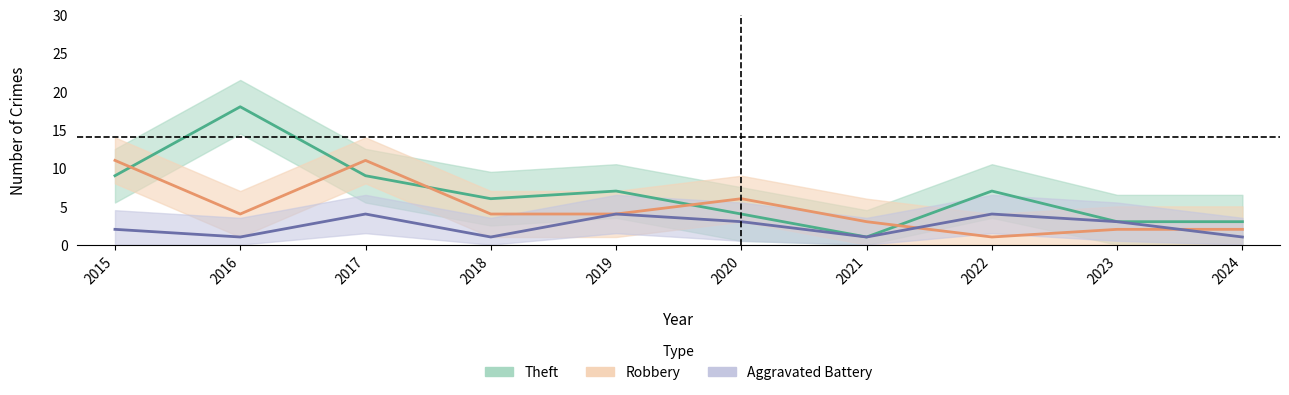

How many categories are shown in the chart?

10